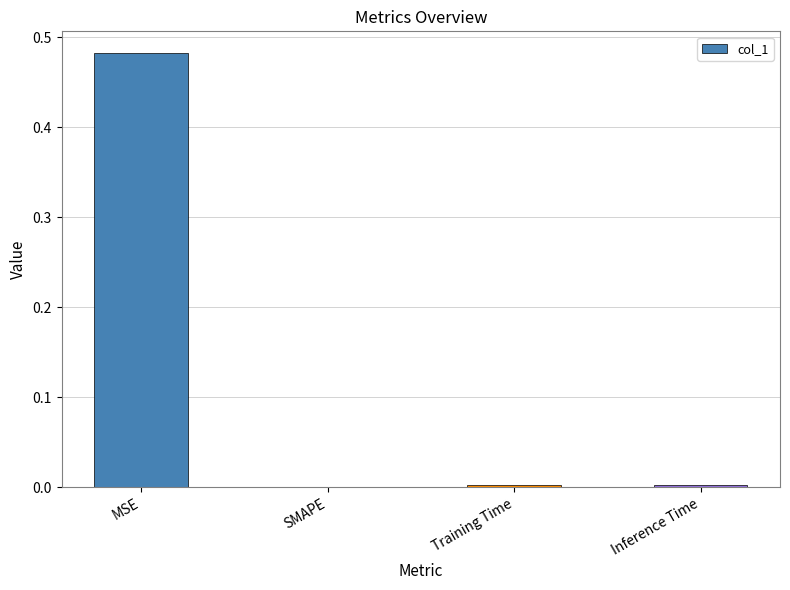

Which category has the highest value across all series?

MSE